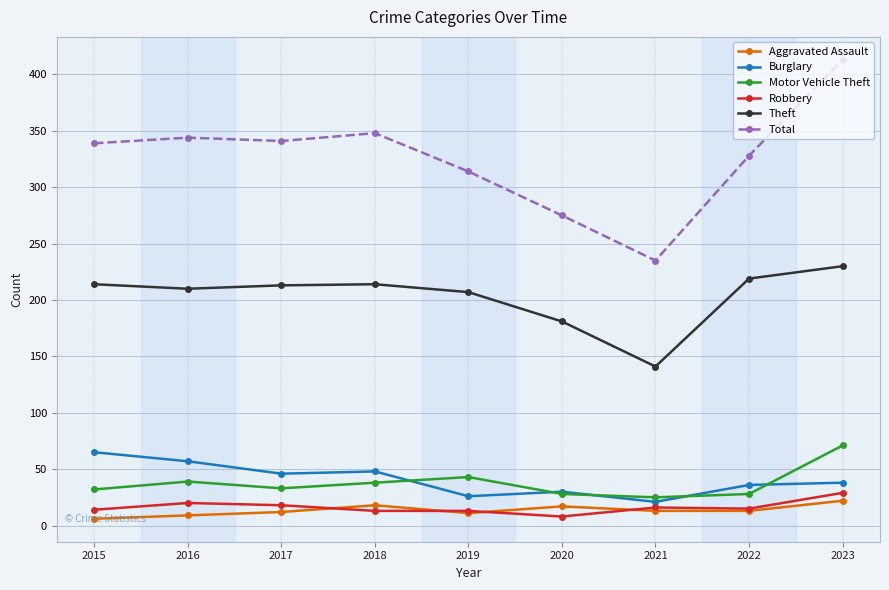

Between 2018 and 2020, which series saw the biggest shift?

Total